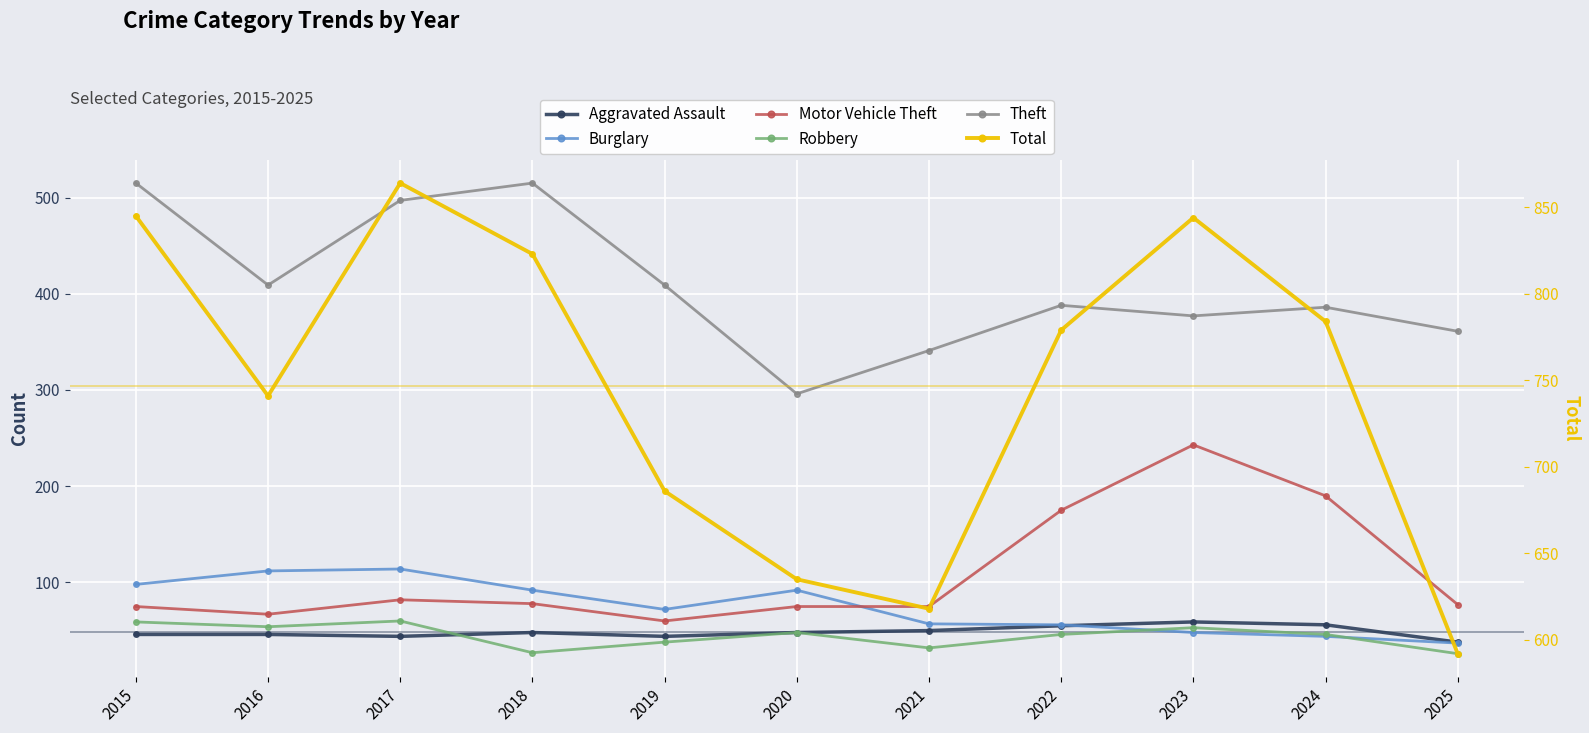

At how many categories does at least one series exceed 200?

11